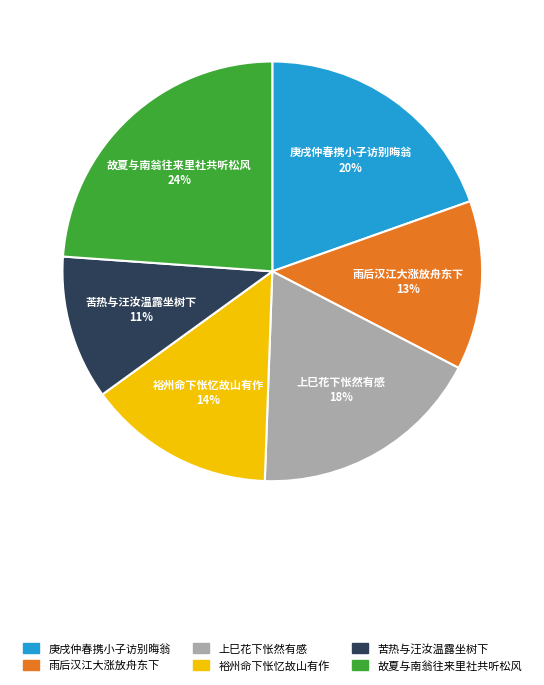

How many slices are in this pie chart?

6